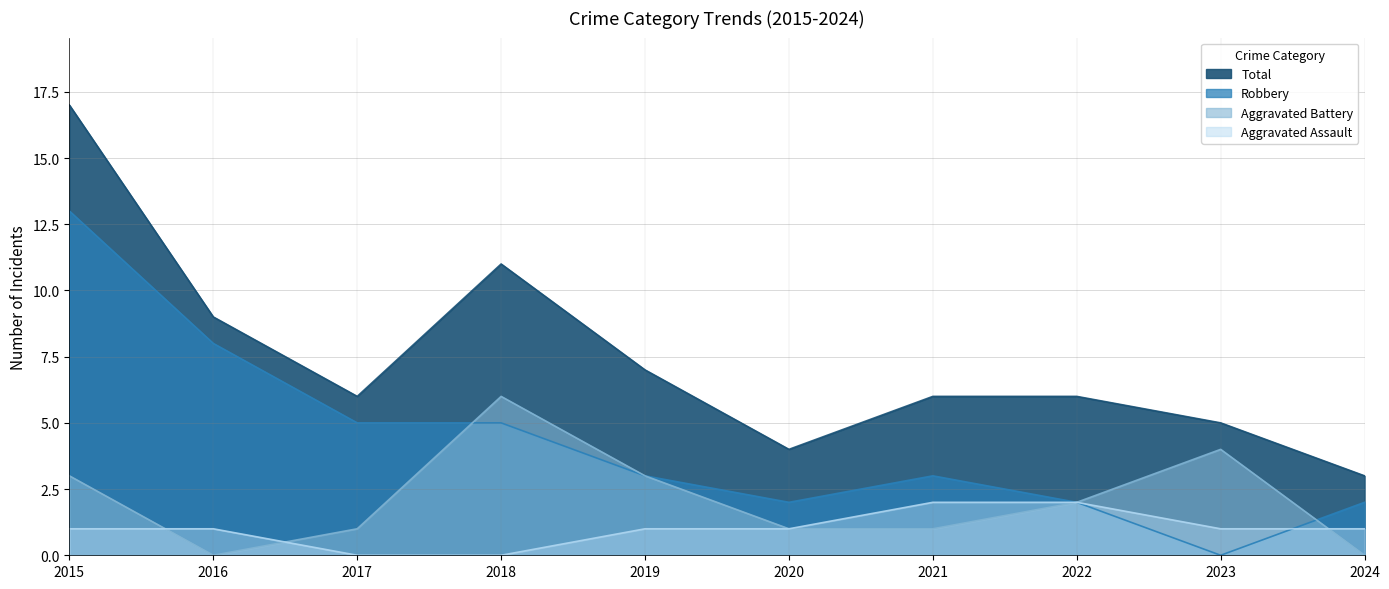

True or false: Aggravated Battery and Total cross at least once.

False